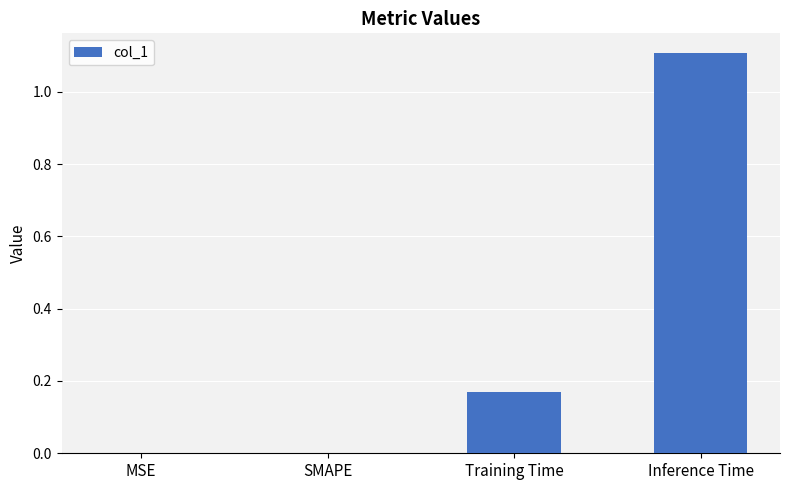

Which label corresponds to the largest value in the chart?

Inference Time